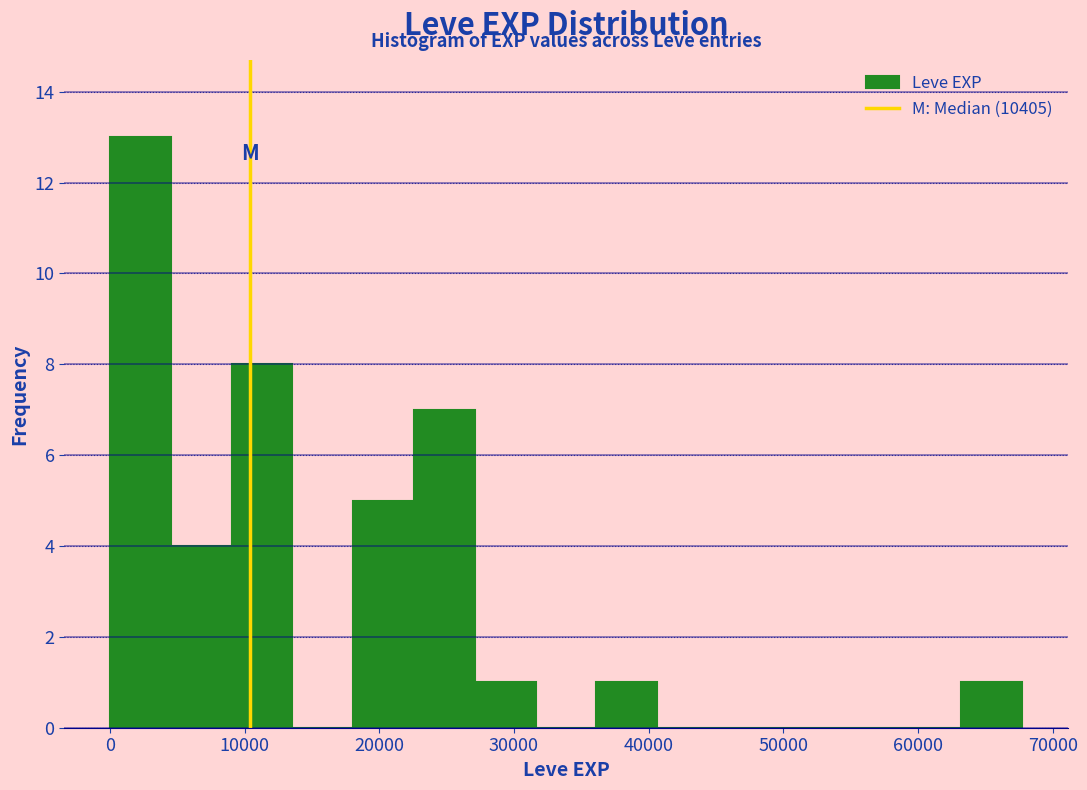

Over which range of the x-axis is the bar tallest?

0 to 5000